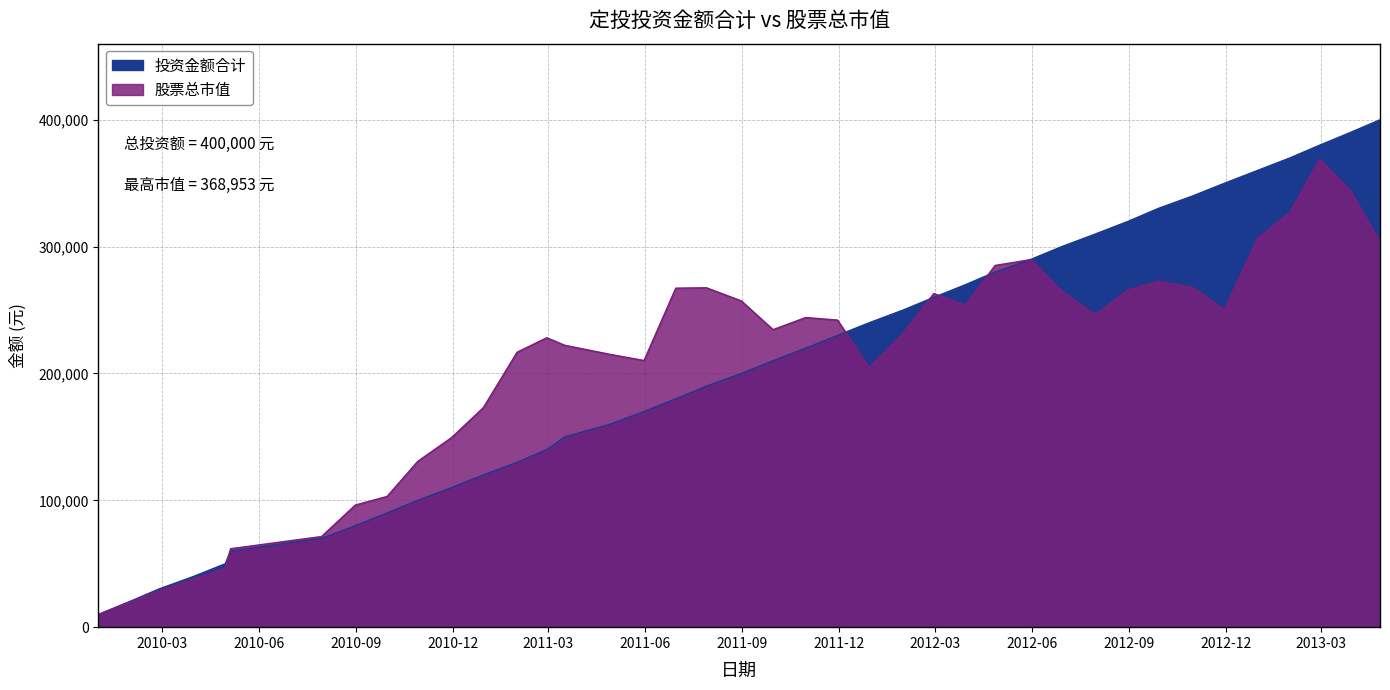

How many times do 股票总市值 and 投资金额合计 cross each other?

6